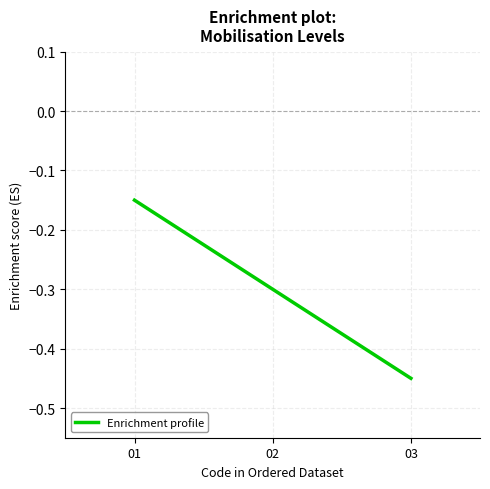

What is the average value?

-0.3